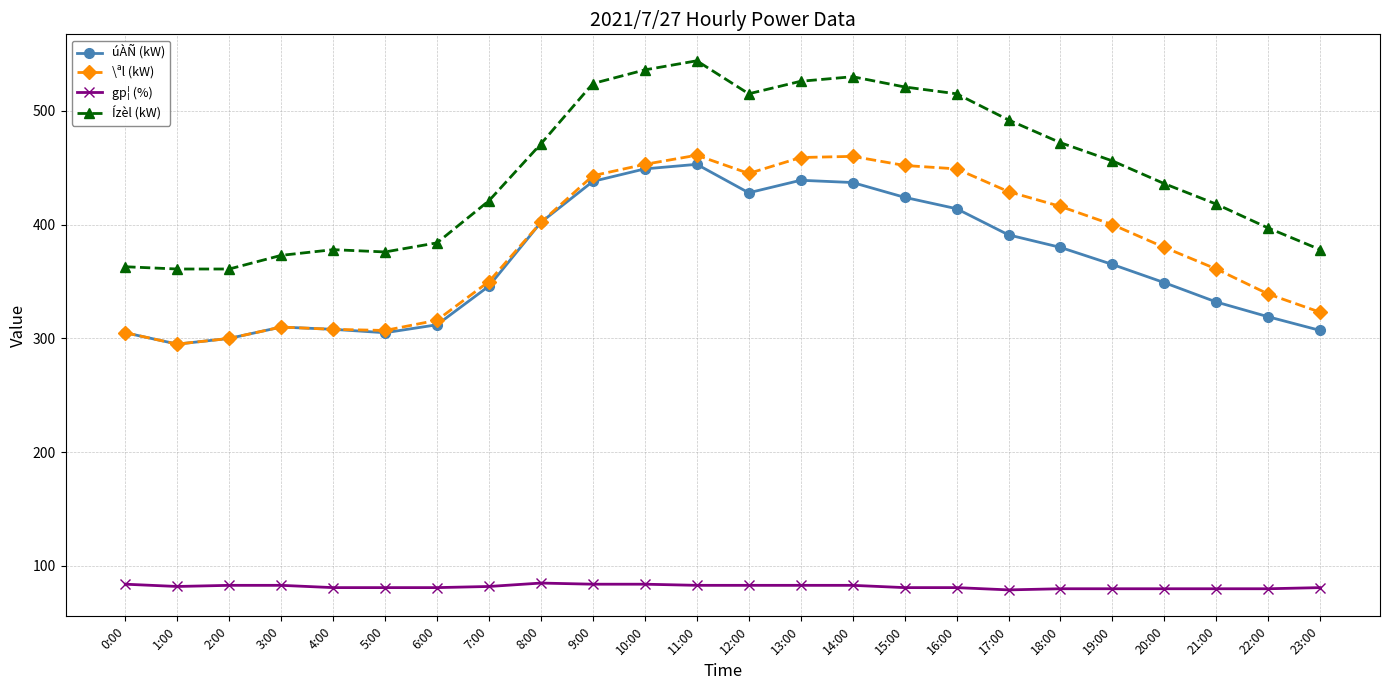

How many series are shown in this chart?

4